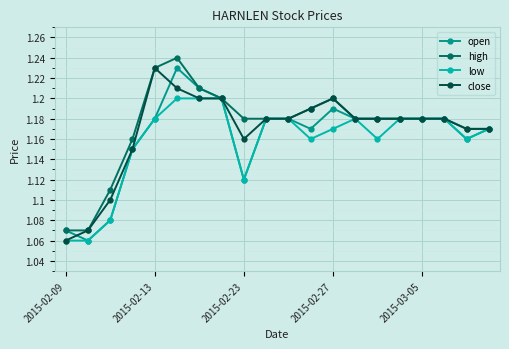

Is this an area chart (filled region under the line)?

No